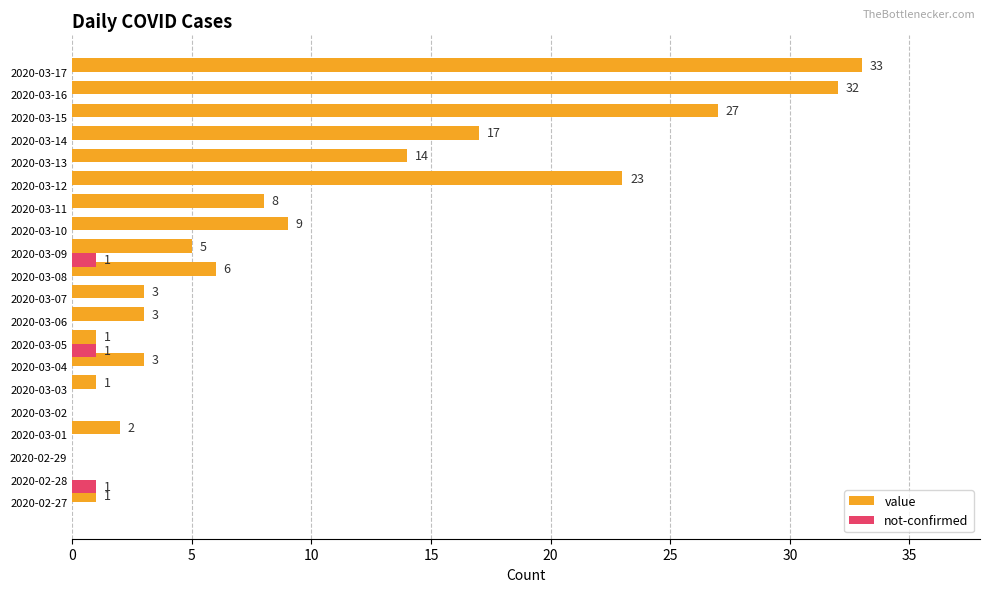

Is the value of value at 2020-03-10 greater than the value of not-confirmed at 2020-03-09?

Yes